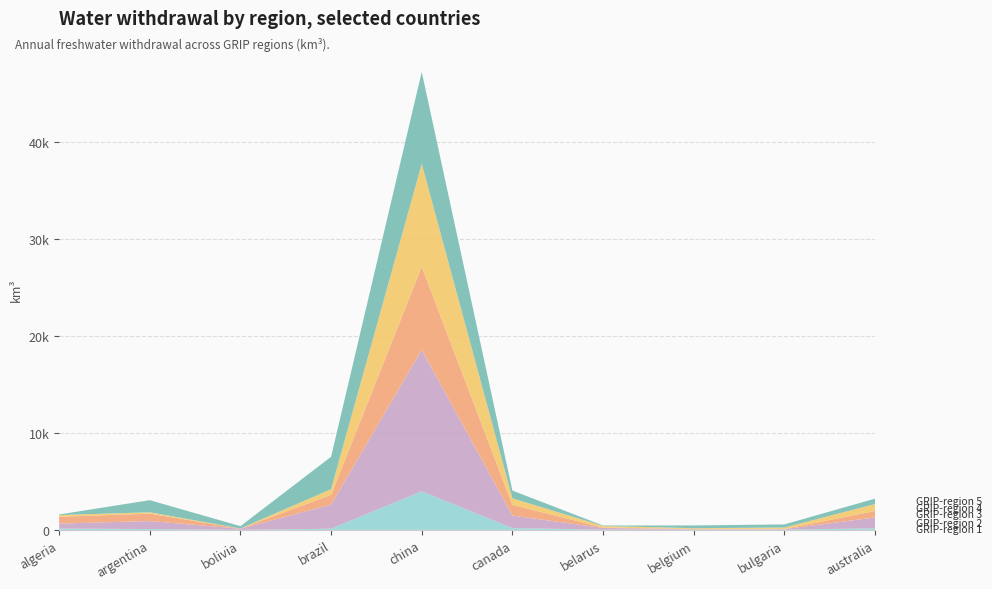

Reading left to right, extract all data points from this chart.

GRIP-region 1: 134.7	88.1	0.5	123.4	3983.1	185.8	20.1	22.5	28.0	163.0
GRIP-region 2: 519.0	823.0	121.9	2483.3	14604.6	1292.5	178.4	38.9	47.4	1118.6
GRIP-region 3: 702.9	765.0	15.5	1017.6	8573.9	1104.0	45.2	40.5	30.4	670.0
GRIP-region 4: 177.8	142.3	9.0	574.9	10610.8	673.7	162.1	73.0	138.0	711.1
GRIP-region 5: 59.6	1250.5	240.0	3347.0	9491.7	801.1	46.2	284.6	320.8	562.2